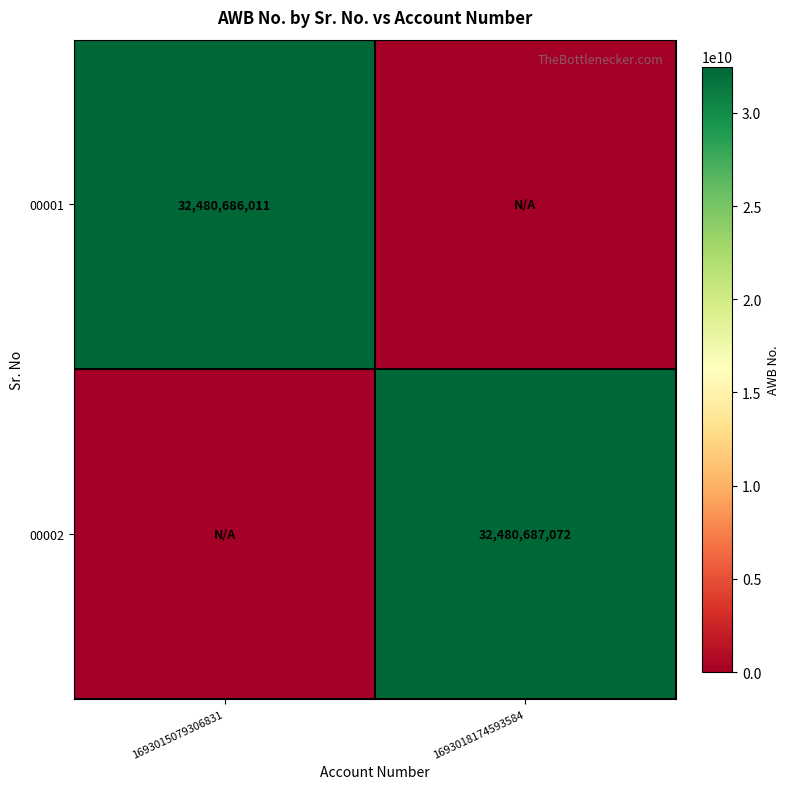

The value of 00002 at 1693018174593584 is 10303843333. True or false?

False